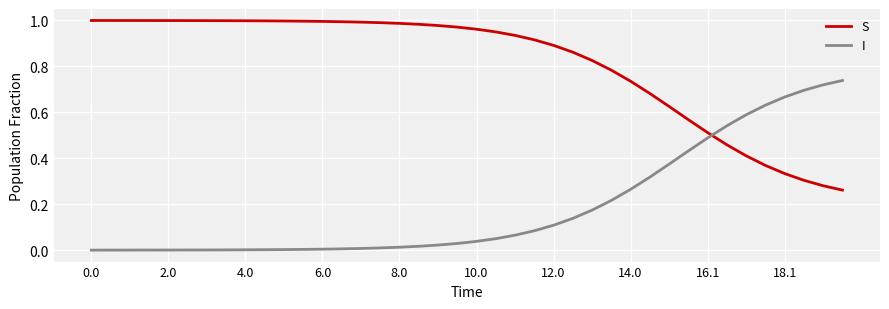

True or false: S and I cross at least once.

True